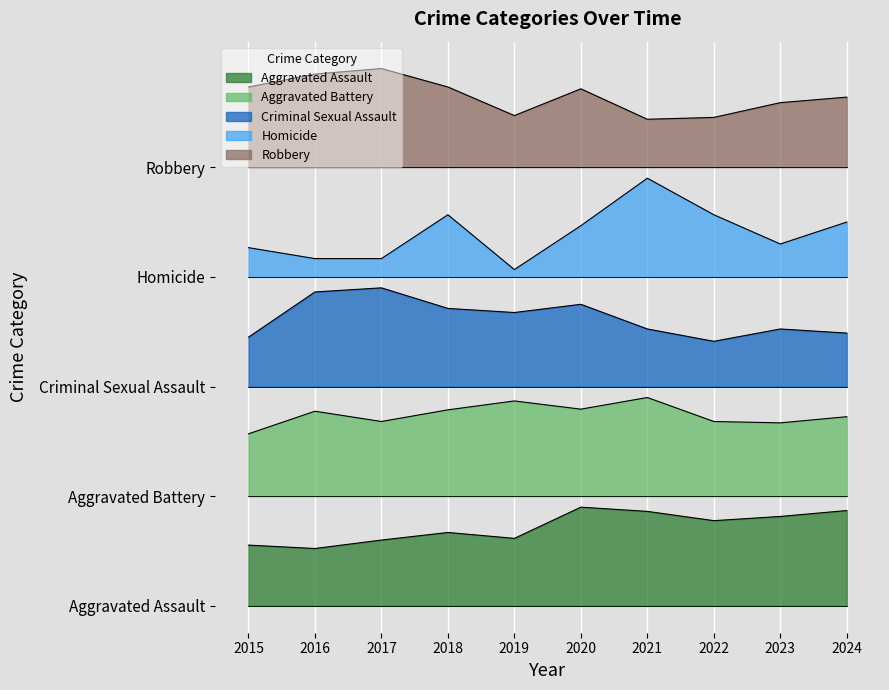

What is the value of the Criminal Sexual Assault point at the 7th from the left?

202.0